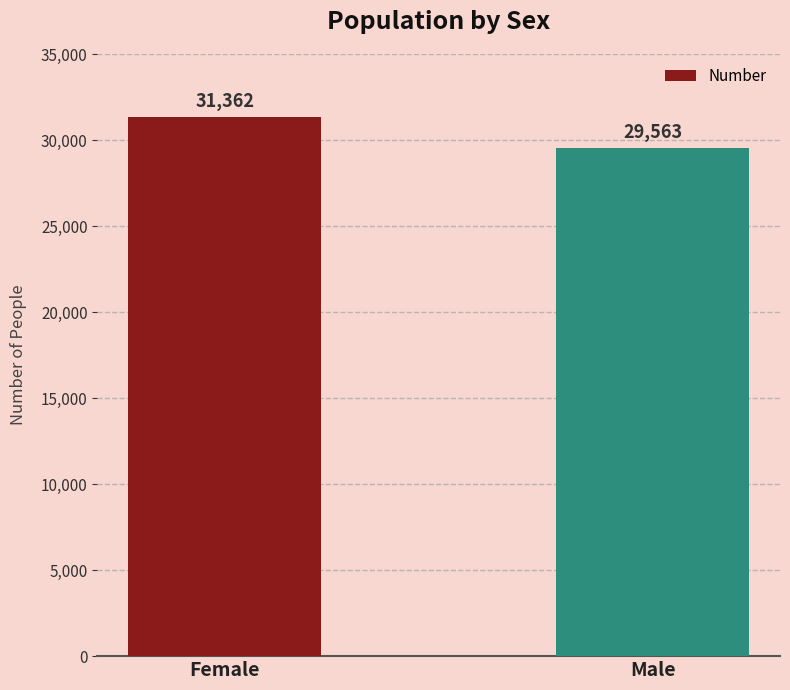

What is the label of the 1st bar from the right?

Male